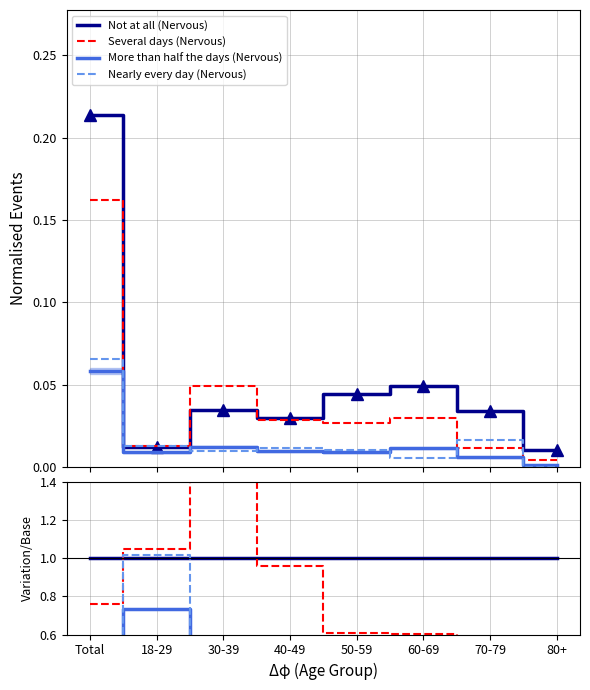

What is the label of the 6th point from the left?

60-69